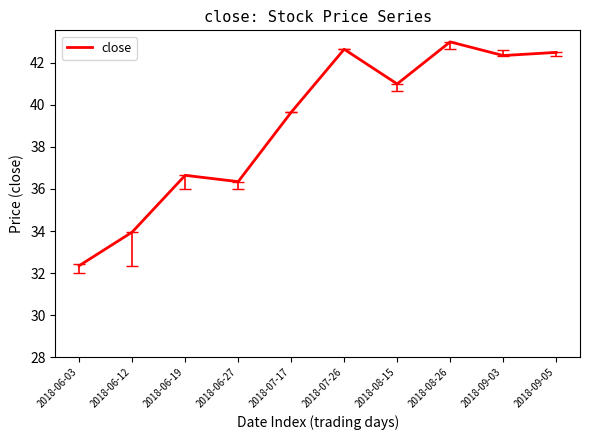

What position from the left is 2018-08-26?

8